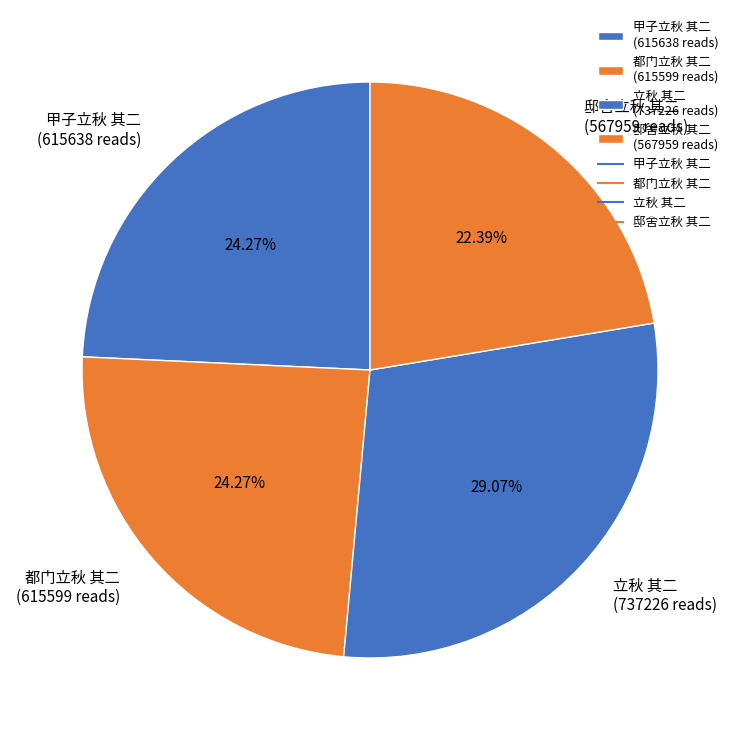

To the nearest percent, what percentage of the pie is 立秋 其二?

29%